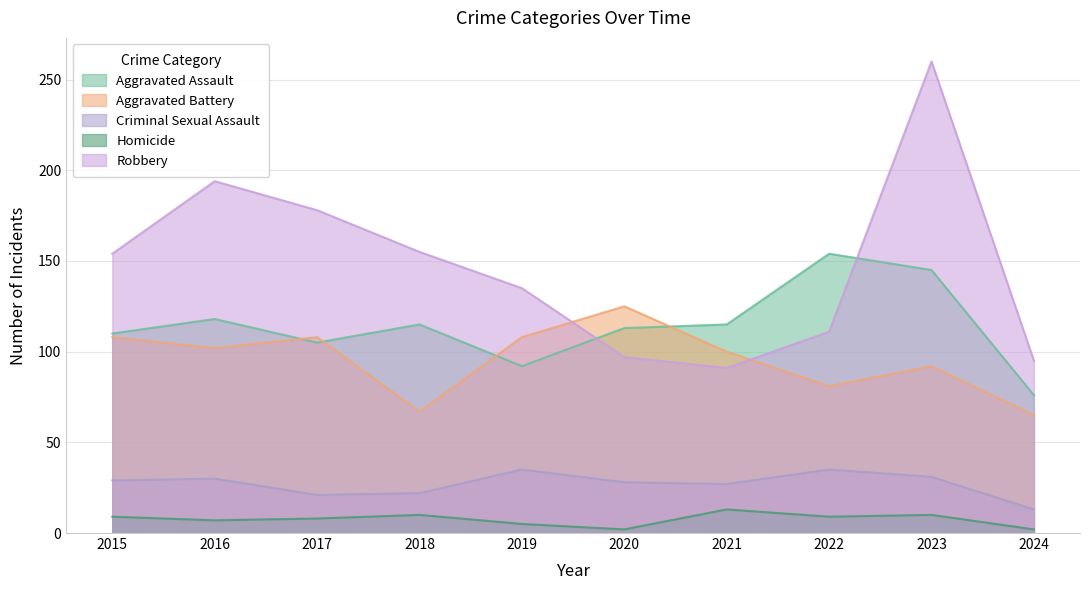

What are all the series names shown in the legend?

Aggravated Assault, Aggravated Battery, Criminal Sexual Assault, Homicide, Robbery